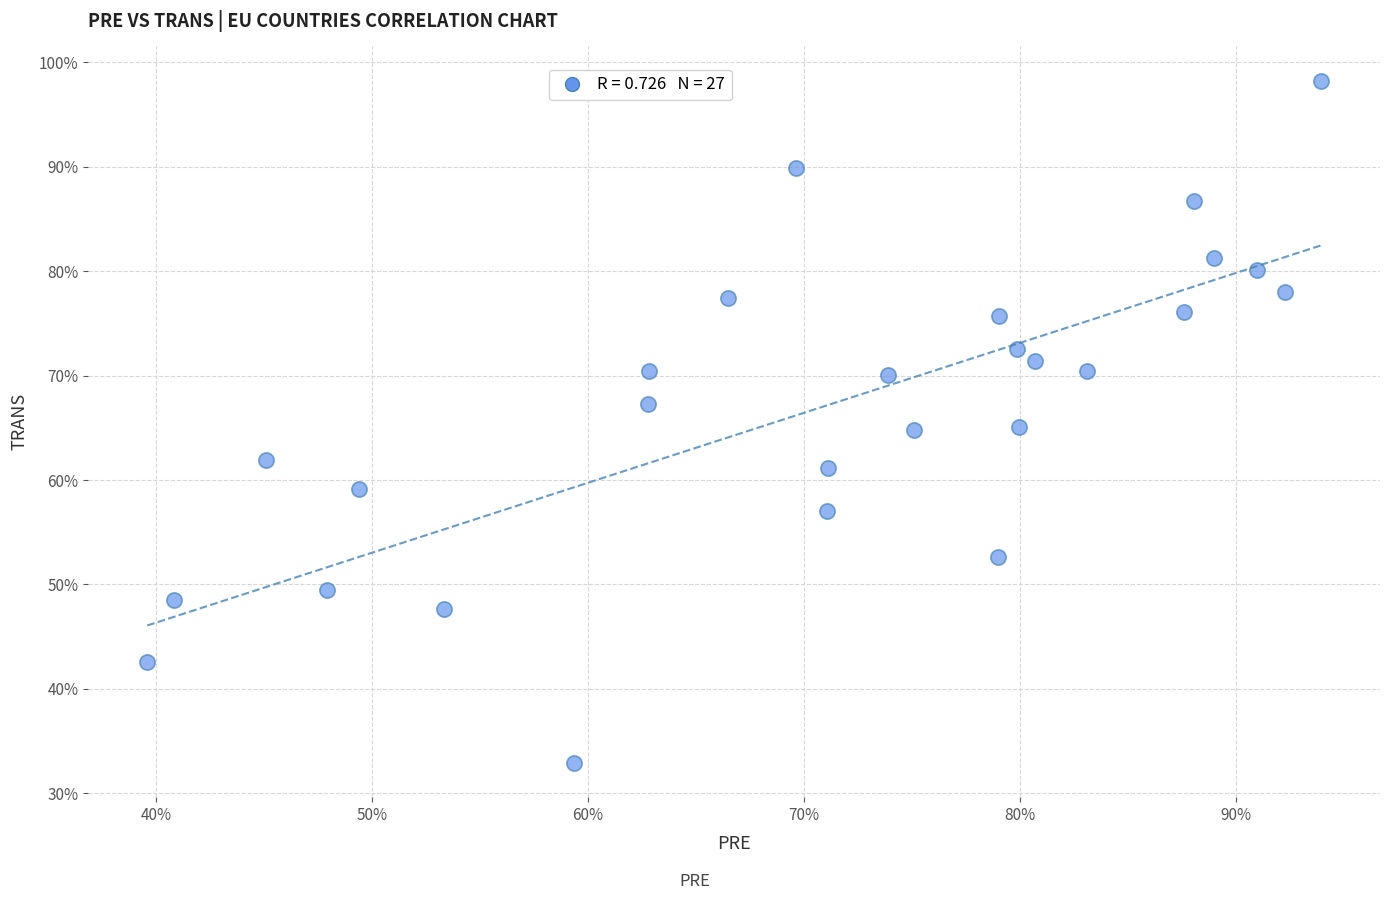

What is the range of Y values (max minus min)?

65.4